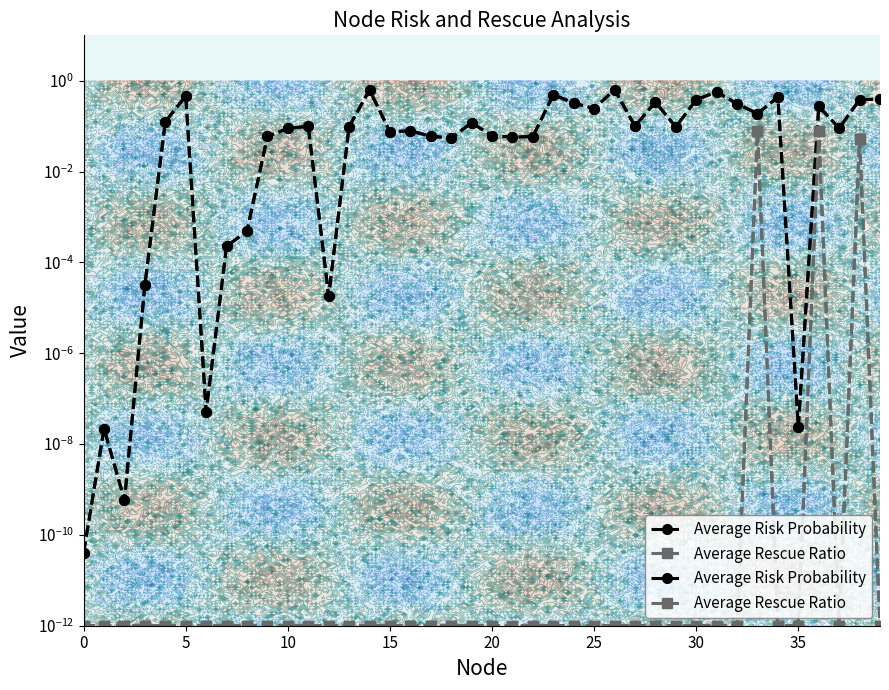

How many series are shown in this chart?

2